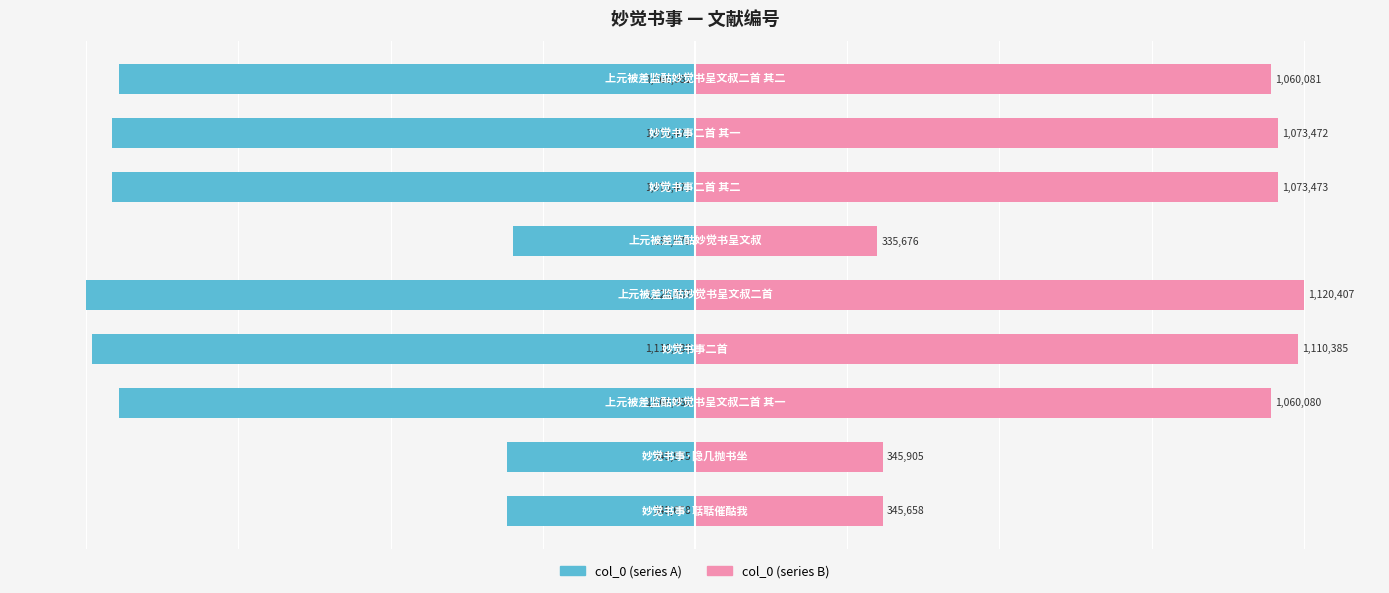

Are the bars grouped side by side (vs. stacked)?

Yes